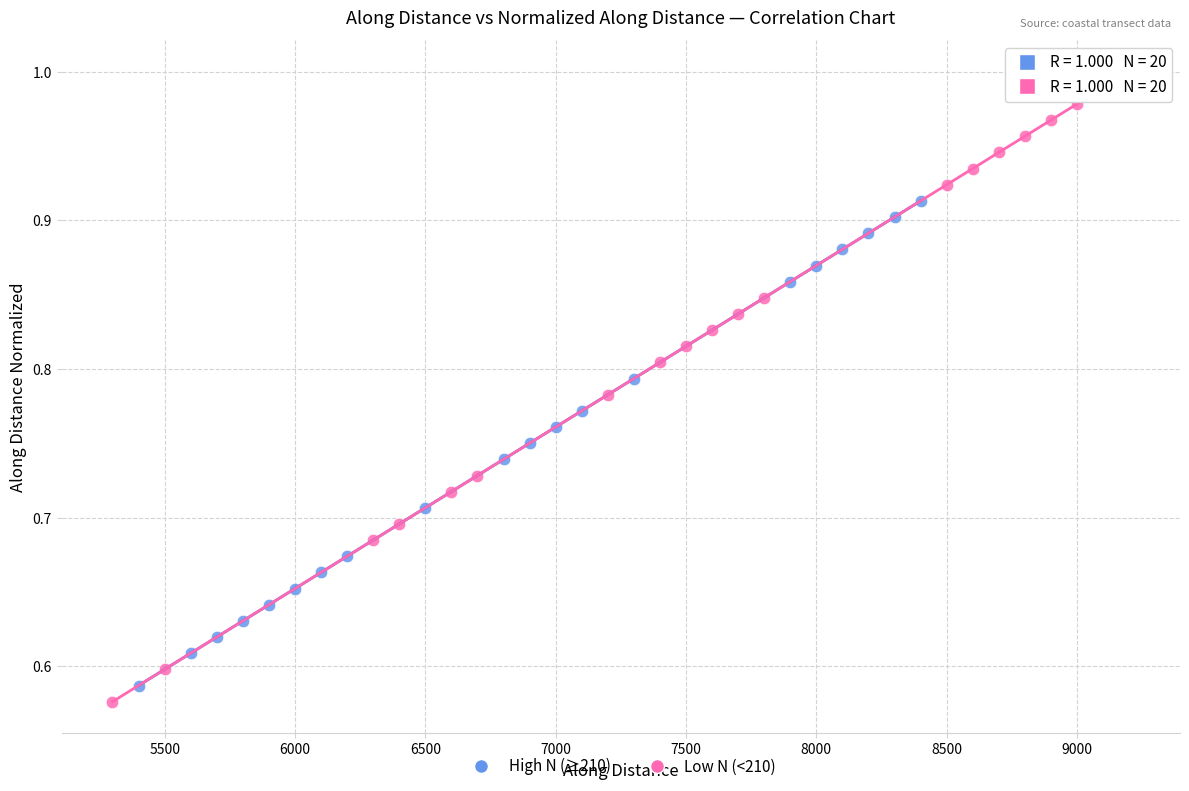

Which series contains the highest Y value?

Low N (<210)